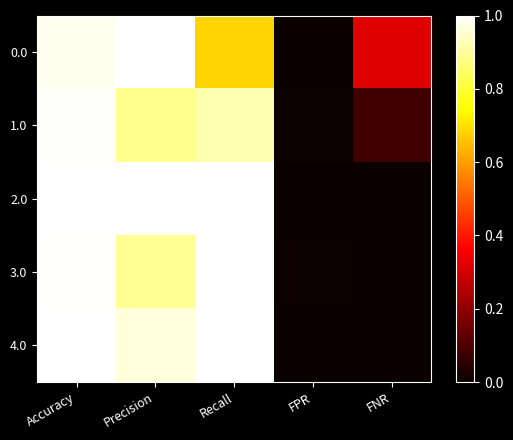

Reading right to left, list all the values displayed in this chart.

0.0: FNR=0.3	FPR=0.0	Recall=0.7	Precision=1.0	Accuracy=1.0
1.0: FNR=0.1	FPR=0.0	Recall=0.9	Precision=0.9	Accuracy=1.0
2.0: FNR=0.0	FPR=0.0	Recall=1.0	Precision=1.0	Accuracy=1.0
3.0: FNR=0.0	FPR=0.0	Recall=1.0	Precision=0.9	Accuracy=1.0
4.0: FNR=0.0	FPR=0.0	Recall=1.0	Precision=1.0	Accuracy=1.0